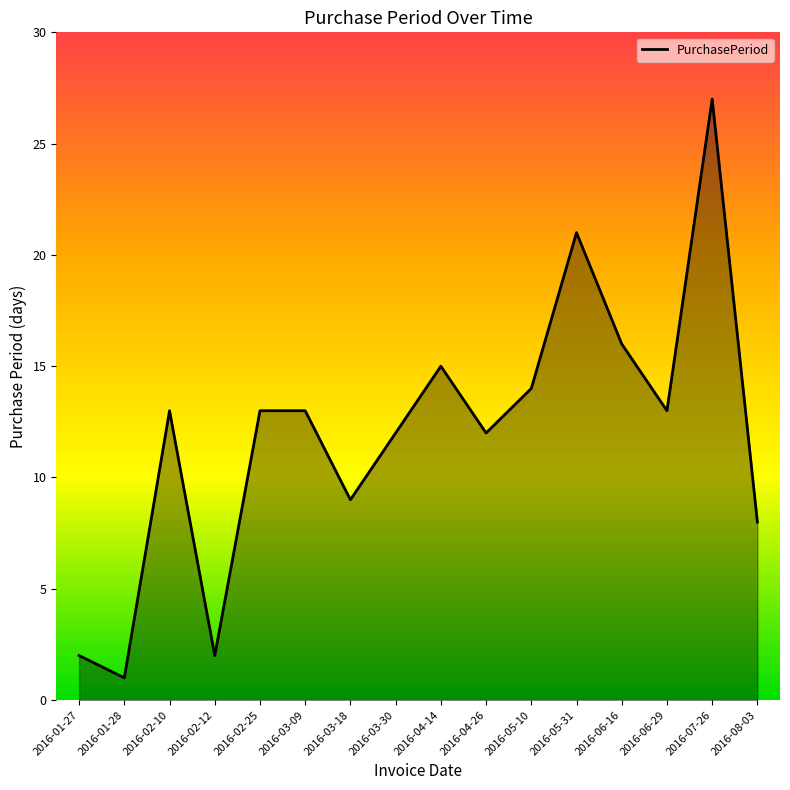

What is the greatest value displayed?

27